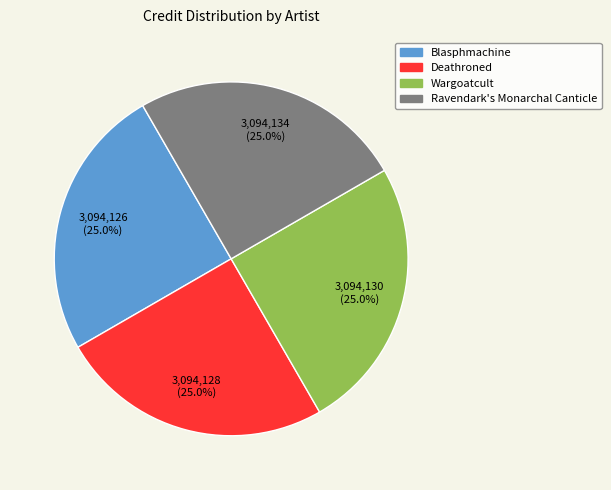

Count the number of slices in the pie.

4